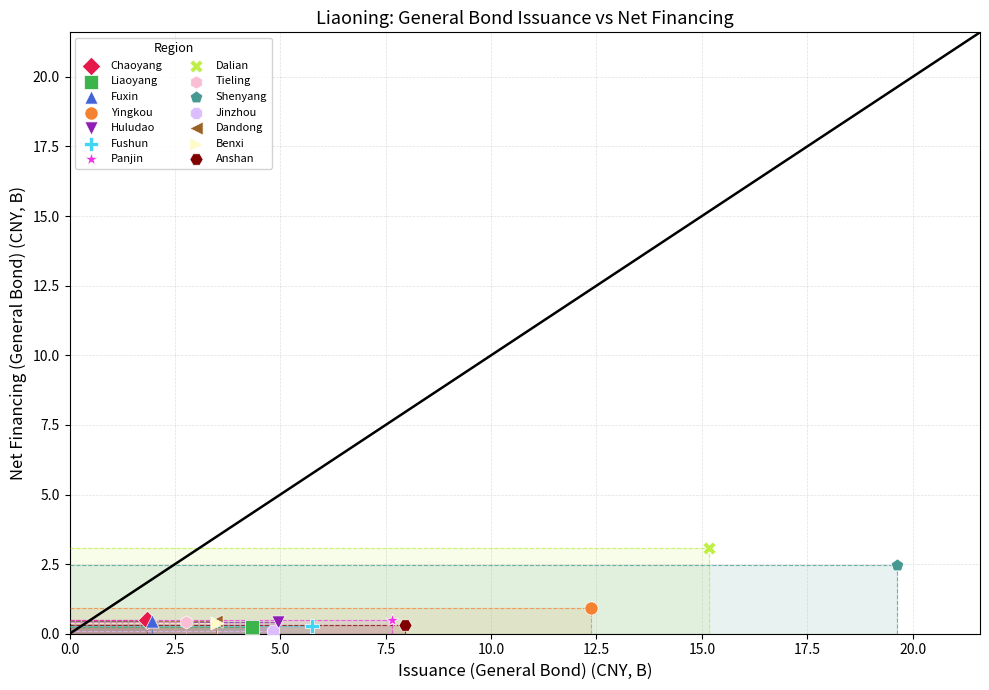

Which series reaches the maximum Y coordinate?

Dalian